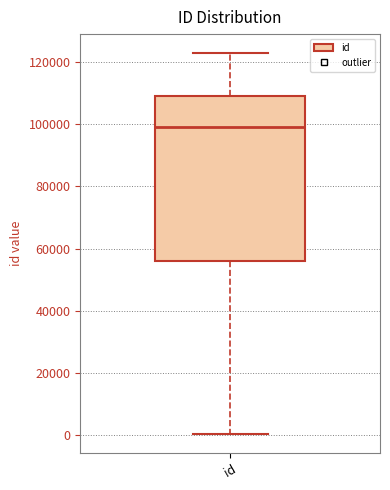

Where is the lower edge of the box for id on the y-axis? The values are not printed on the chart, so give them approximately, as read against the axis.

56000